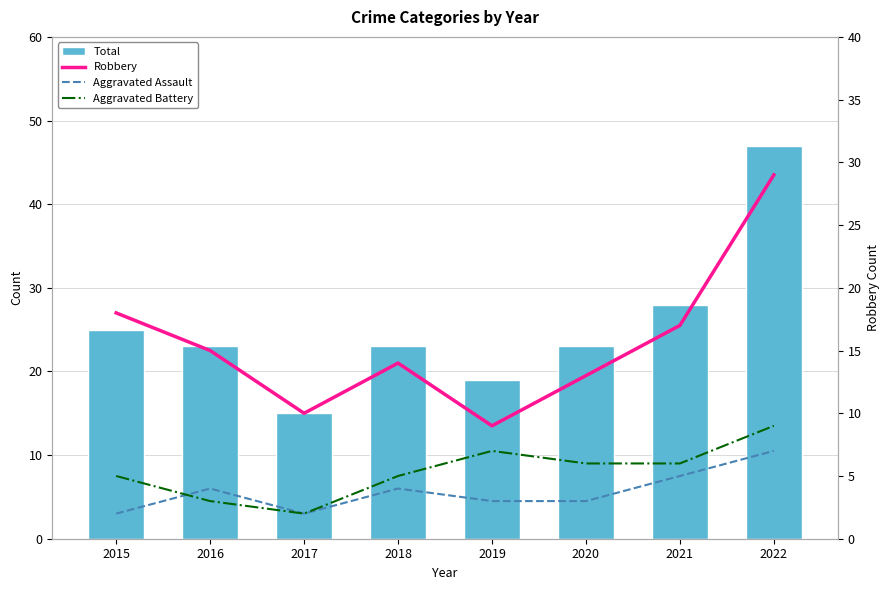

At which label is Aggravated Battery closest to 5?

2015